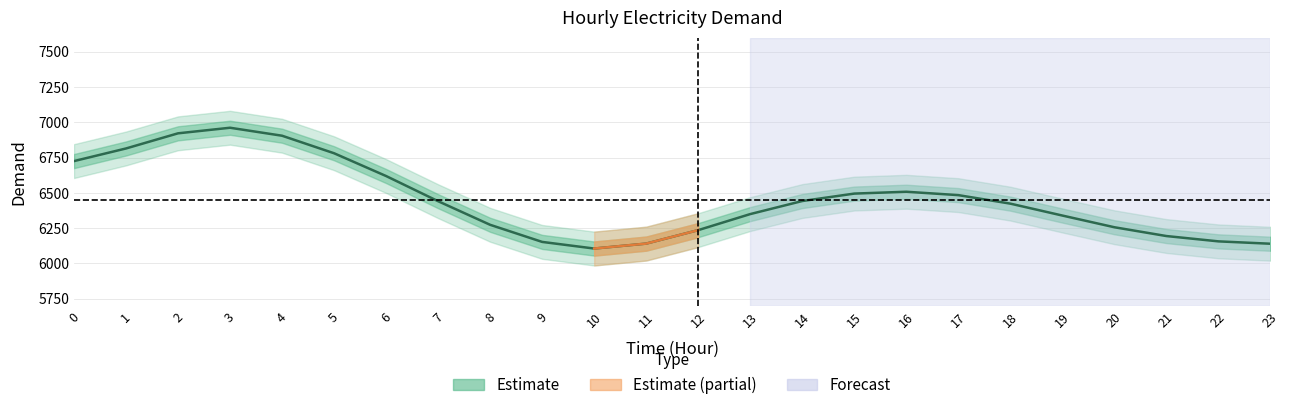

Rank the categories by value from highest to lowest.

3, 2, 4, 1, 5, 0, 6, 16, 15, 17, 14, 7, 18, 13, 19, 8, 20, 12, 21, 22, 9, 11, 23, 10